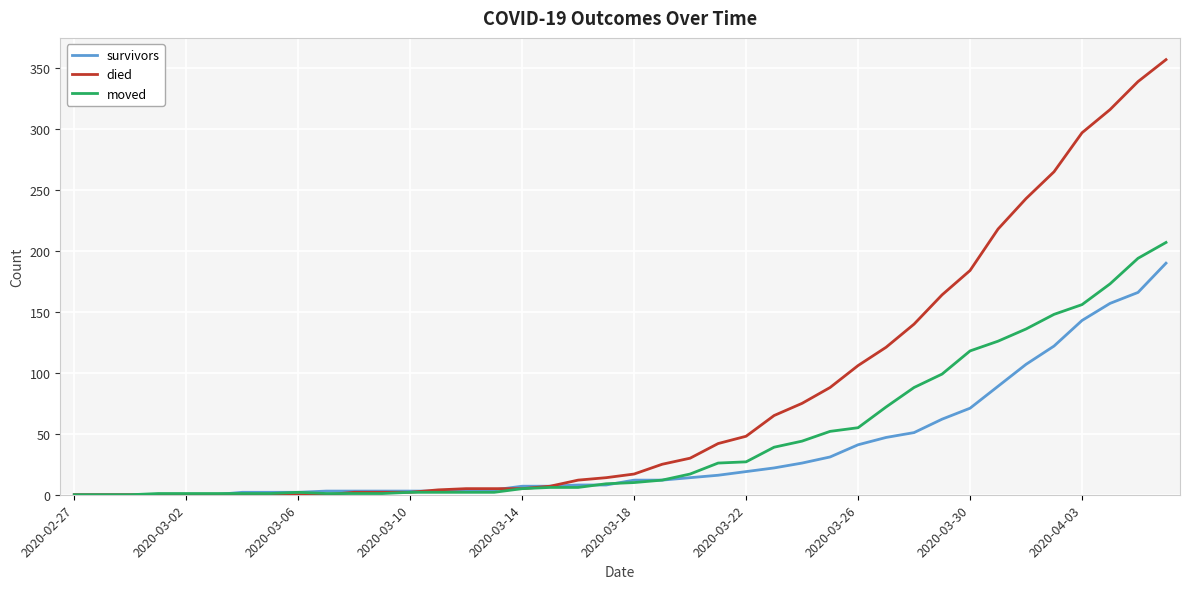

Which series has the largest total across all categories?

died